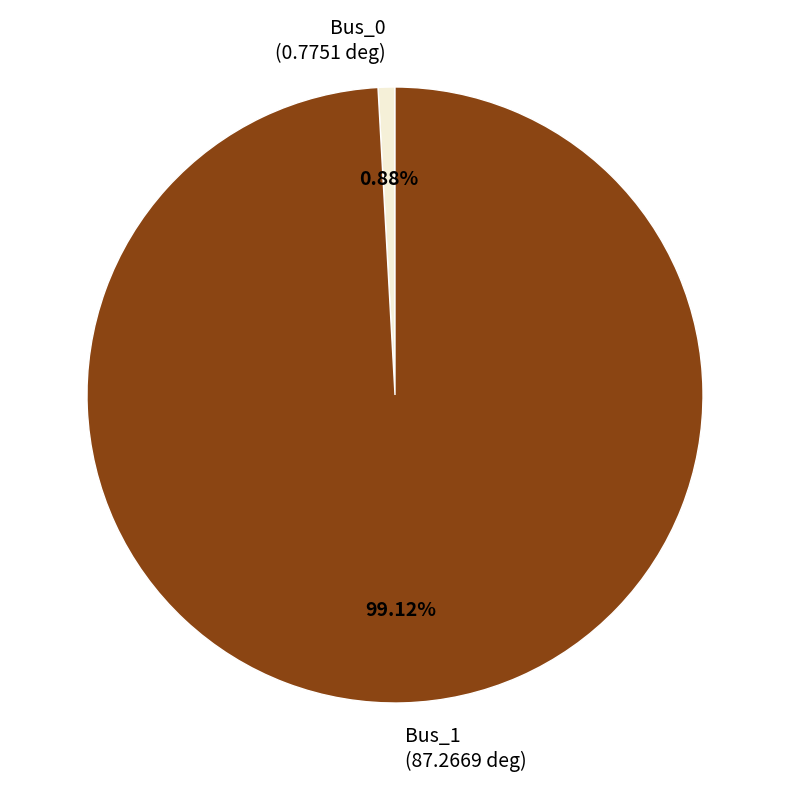

Is it true that Bus_0 is 11% of the pie?

False